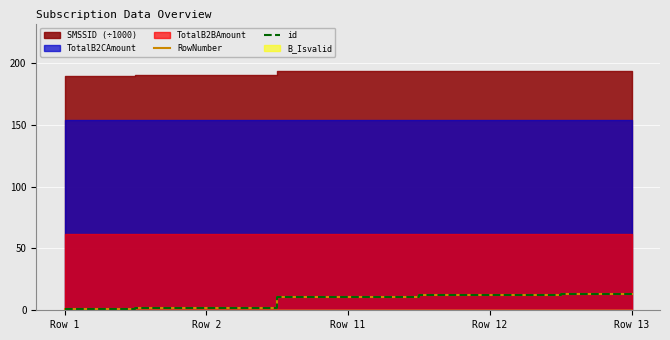

What is the value of the id point at the 4th from the left?

12